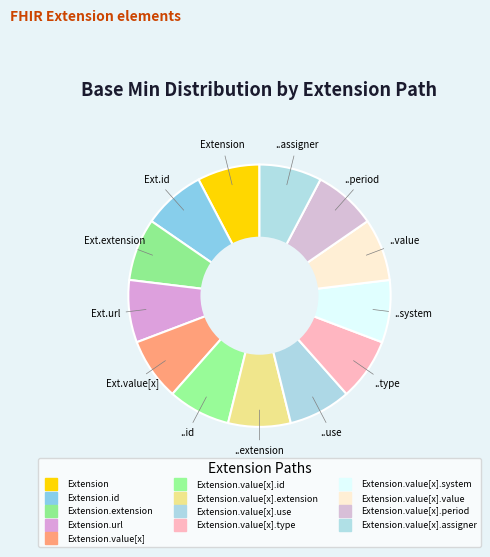

How many slices are in this pie chart?

13